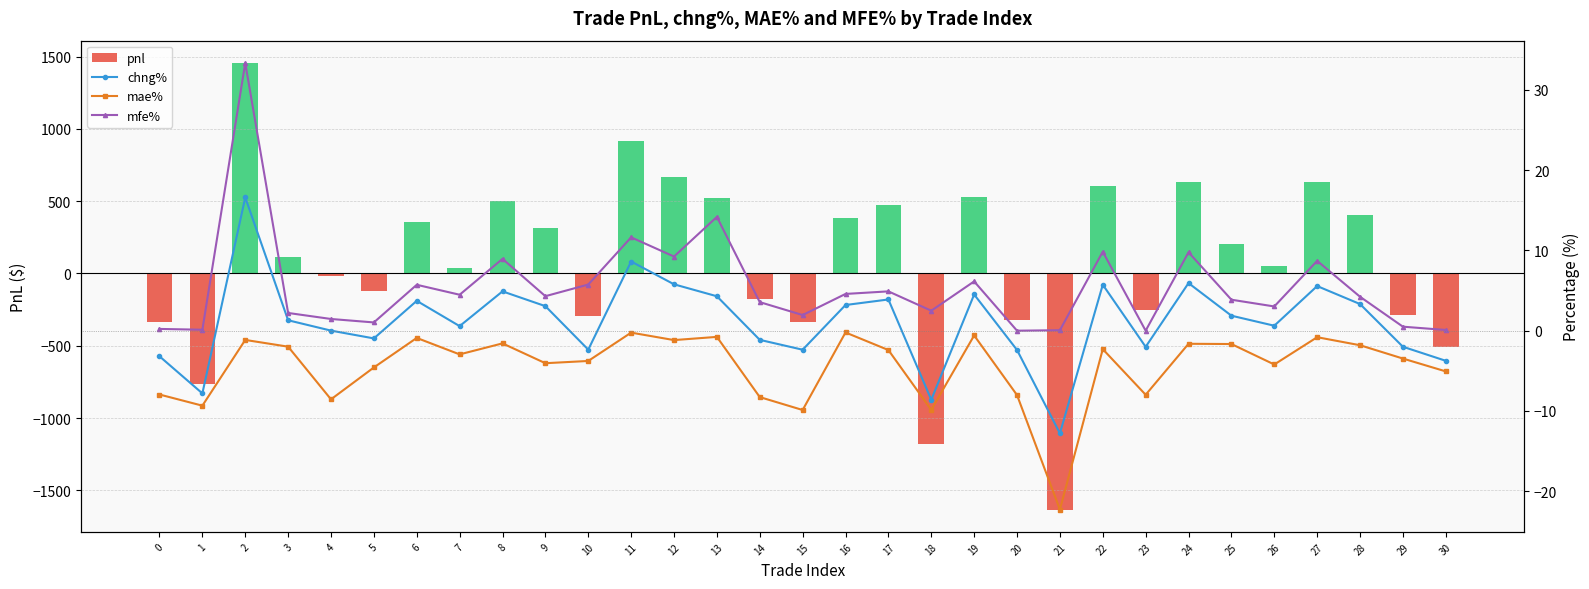

Reading left to right, extract all data points from this chart.

pnl: 0=-333.3	1=-767.4	2=1455.4	3=113.1	4=-19.2	5=-121.3	6=357.9	7=38.9	8=503.3	9=317.3	10=-292.5	11=918.3	12=668.5	13=520.9	14=-174.3	15=-336.6	16=382.2	17=474.5	18=-1179.3	19=531.7	20=-324.6	21=-1632.5	22=604.5	23=-253.7	24=633.0	25=200.8	26=50.6	27=632.4	28=402.4	29=-289.8	30=-511.6
chng%: 0=-3.2	1=-7.8	2=16.6	3=1.3	4=0.0	5=-1.0	6=3.7	7=0.6	8=4.9	9=3.1	10=-2.4	11=8.6	12=5.8	13=4.3	14=-1.1	15=-2.4	16=3.2	17=3.9	18=-8.6	19=4.5	20=-2.4	21=-12.8	22=5.7	23=-2.0	24=5.9	25=1.9	26=0.6	27=5.6	28=3.3	29=-2.0	30=-3.8
mae%: 0=-8.0	1=-9.3	2=-1.1	3=-2.0	4=-8.6	5=-4.6	6=-0.9	7=-3.0	8=-1.6	9=-4.0	10=-3.8	11=-0.2	12=-1.2	13=-0.8	14=-8.3	15=-9.9	16=-0.2	17=-2.4	18=-9.9	19=-0.6	20=-8.0	21=-22.3	22=-2.3	23=-8.0	24=-1.6	25=-1.7	26=-4.2	27=-0.8	28=-1.8	29=-3.5	30=-5.1
mfe%: 0=0.2	1=0.1	2=33.4	3=2.2	4=1.5	5=1.0	6=5.7	7=4.5	8=8.9	9=4.3	10=5.8	11=11.6	12=9.2	13=14.2	14=3.6	15=1.9	16=4.6	17=4.9	18=2.5	19=6.1	20=0.0	21=0.1	22=9.8	23=0.0	24=9.8	25=3.9	26=3.0	27=8.7	28=4.2	29=0.5	30=0.1